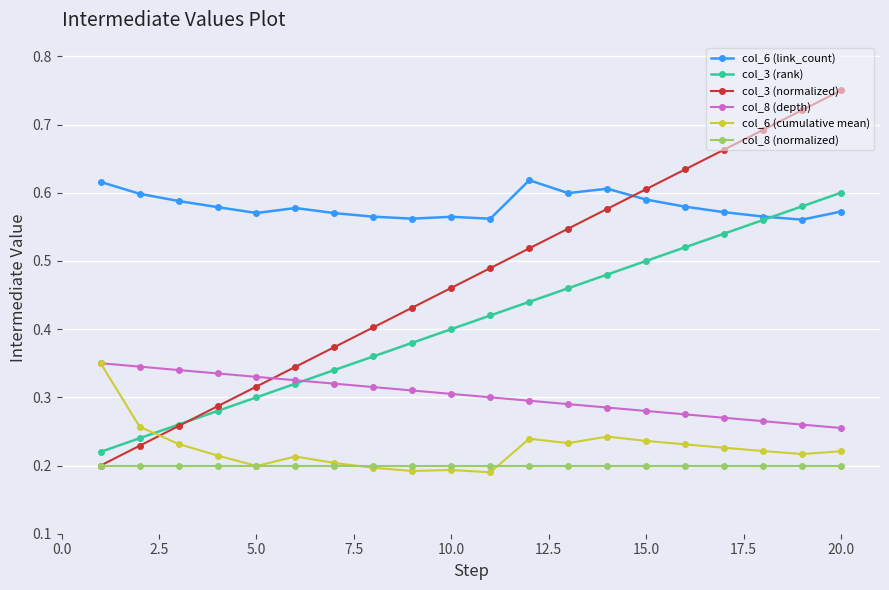

True or false: col_3 (normalized) has more than 1 interior local peaks.

False